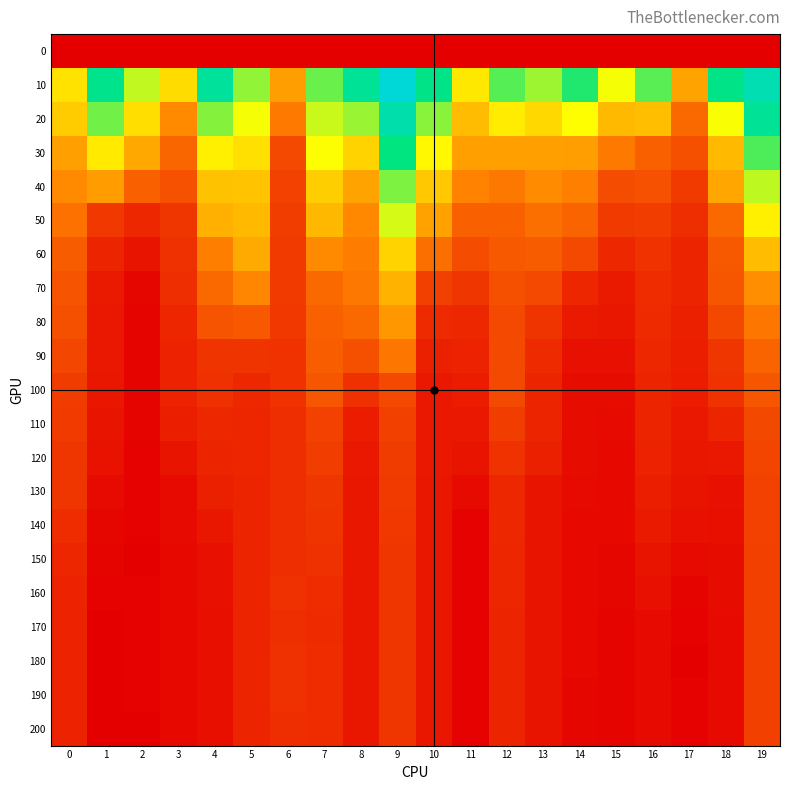

Rank the series by their maximum value, from lowest to highest.

0, 200, 190, 180, 170, 160, 150, 140, 130, 120, 110, 100, 90, 80, 70, 60, 50, 40, 30, 20, 10